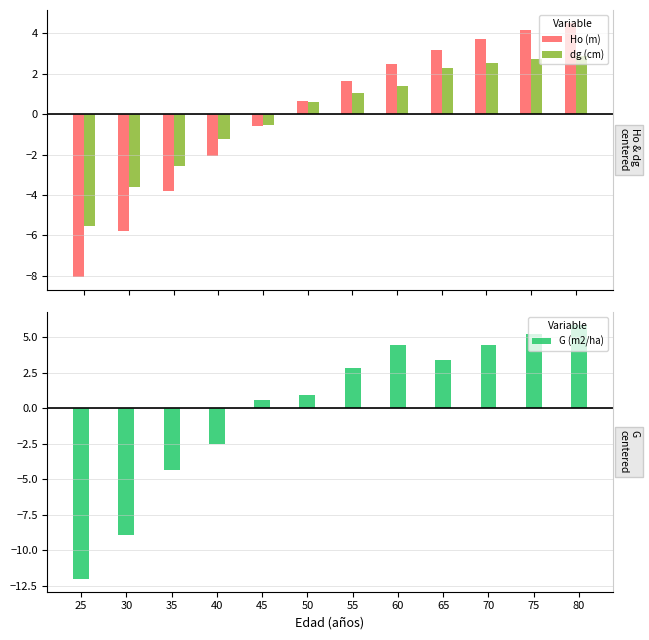

What is the difference between the maximum and minimum values in the G (m2/ha) series?

17.9